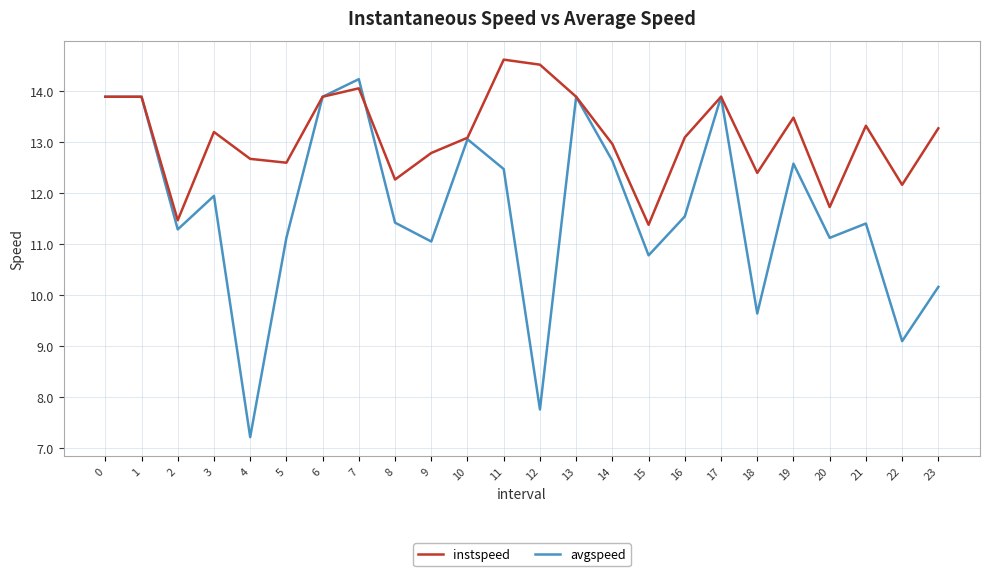

Which series has the widest spread of values?

avgspeed